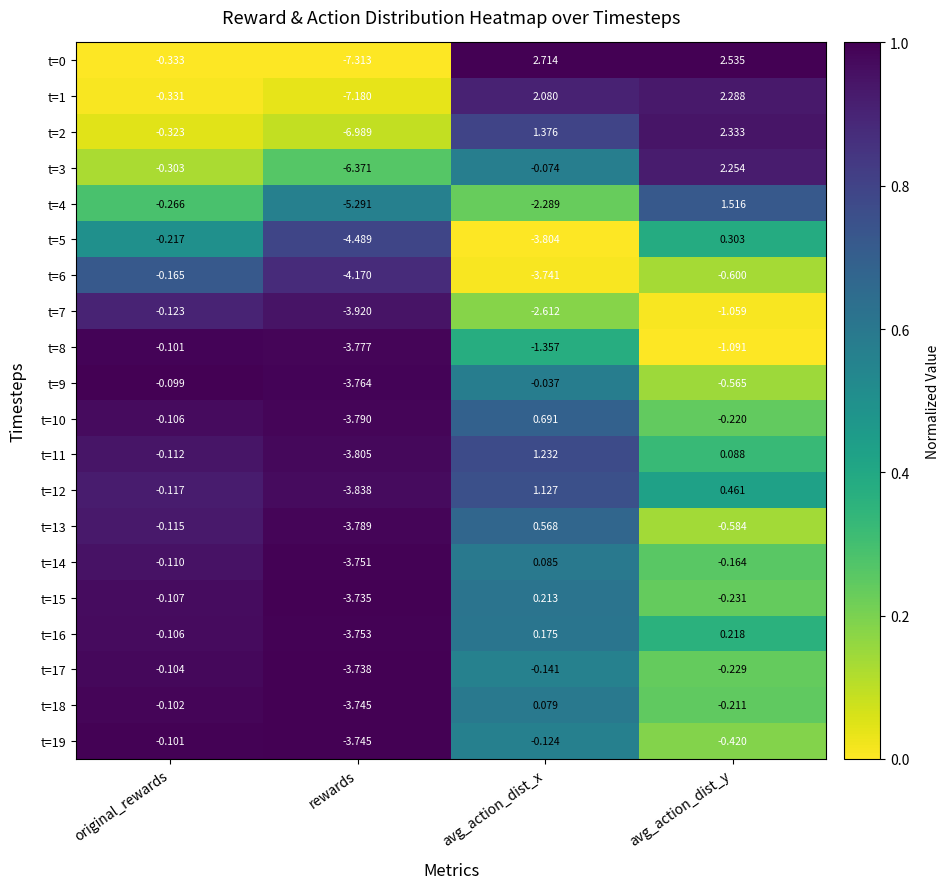

At which label is t=19 closest to -1?

avg_action_dist_y